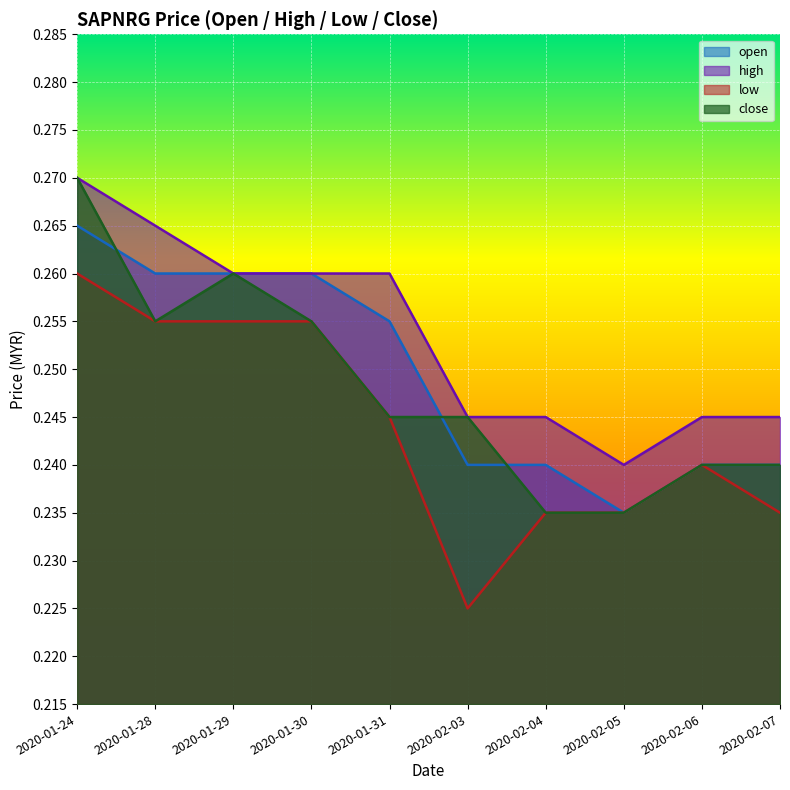

What is the label of the 1st point from the right?

2020-02-07